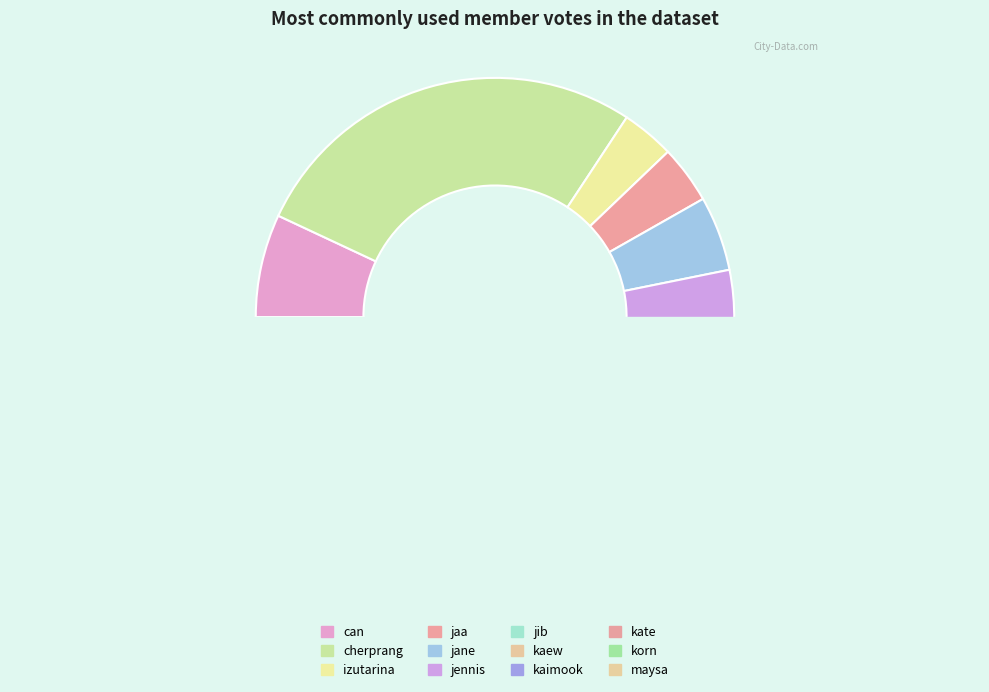

Is maysa the majority of the pie?

No